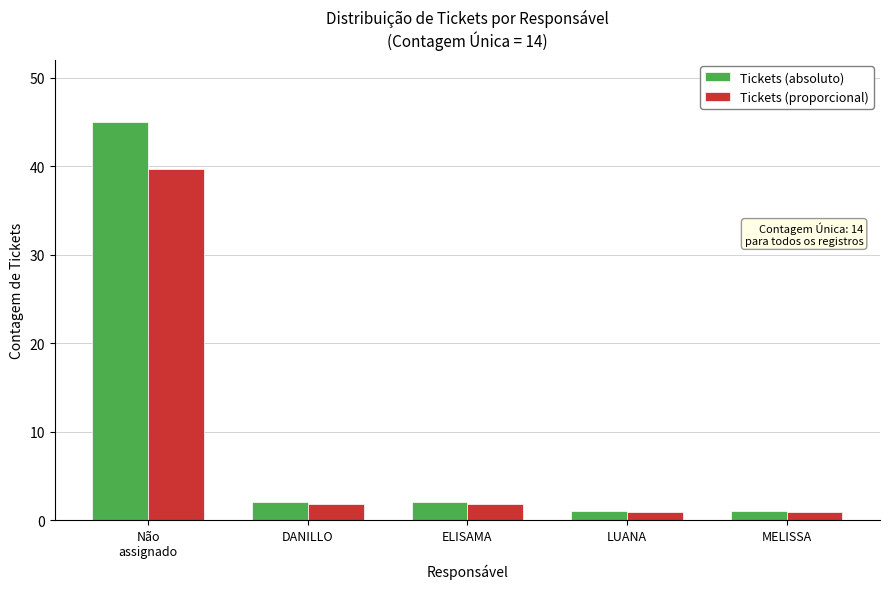

Reading left to right, list all the values displayed in this chart.

Tickets (absoluto): 45.0	2.0	2.0	1.0	1.0
Tickets (proporcional): 39.7	1.8	1.8	0.9	0.9